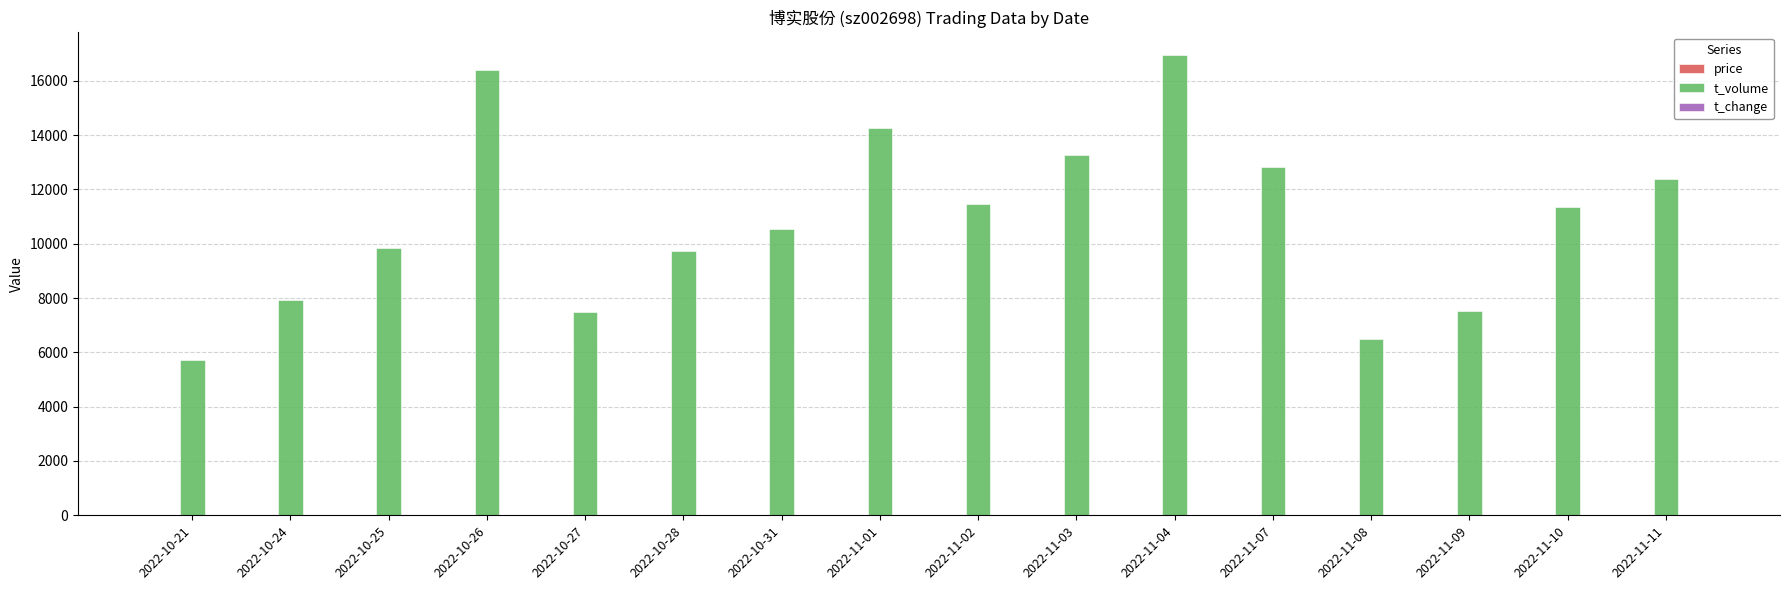

Which series changed the most between 2022-10-25 and 2022-11-07?

t_volume